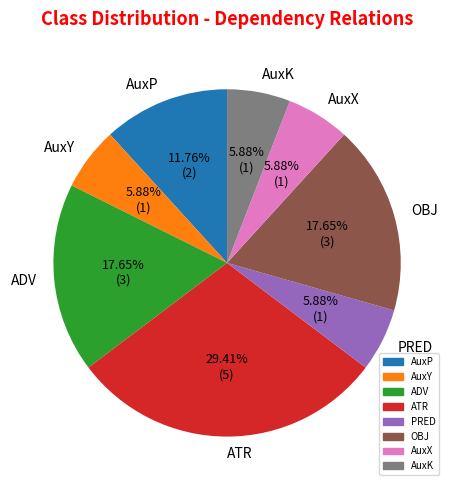

Combined, do ADV and ATR account for over 50%?

No